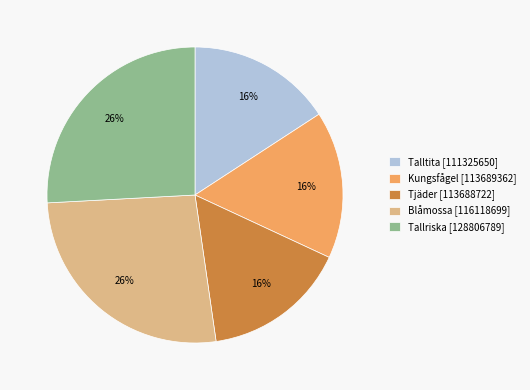

Do Kungsfågel [113689362] and Tjäder [113688722] together represent more than half of the pie?

No